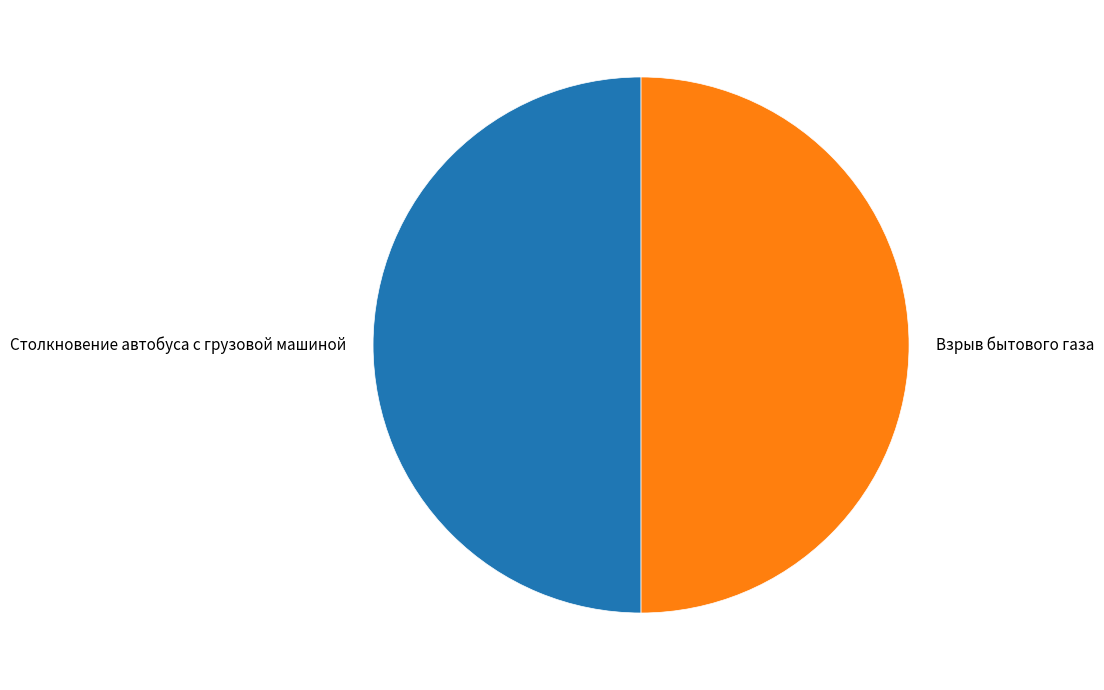

What is the ratio of the value at Взрыв бытового газа to the value at Столкновение автобуса с грузовой машиной?

1.0